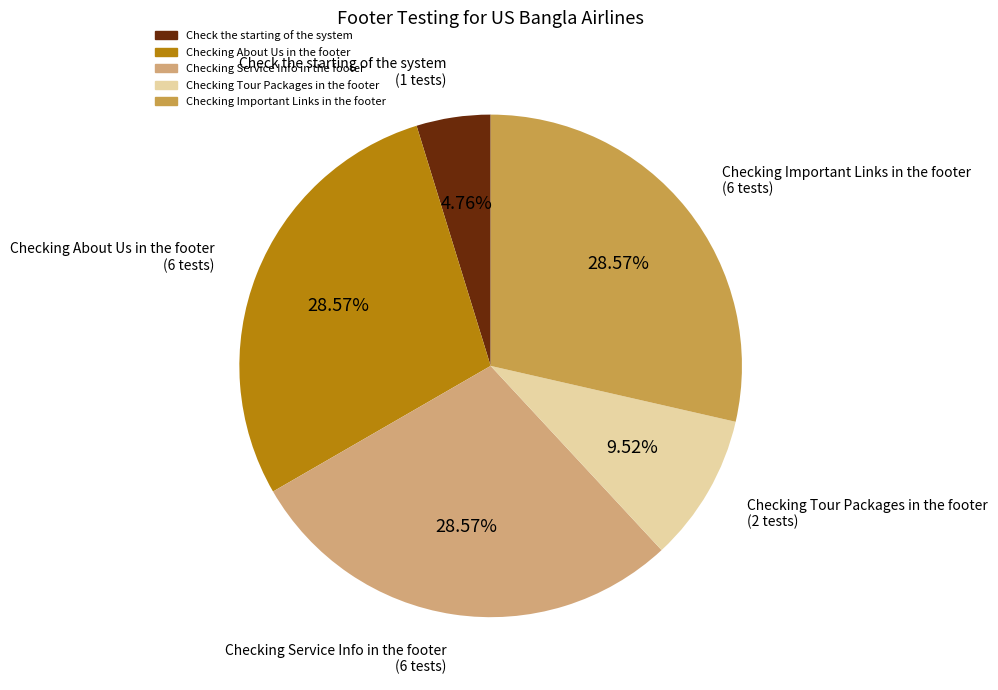

Approximately how many times larger is the value at Checking Tour Packages in the footer compared to Checking Service Info in the footer?

0.3